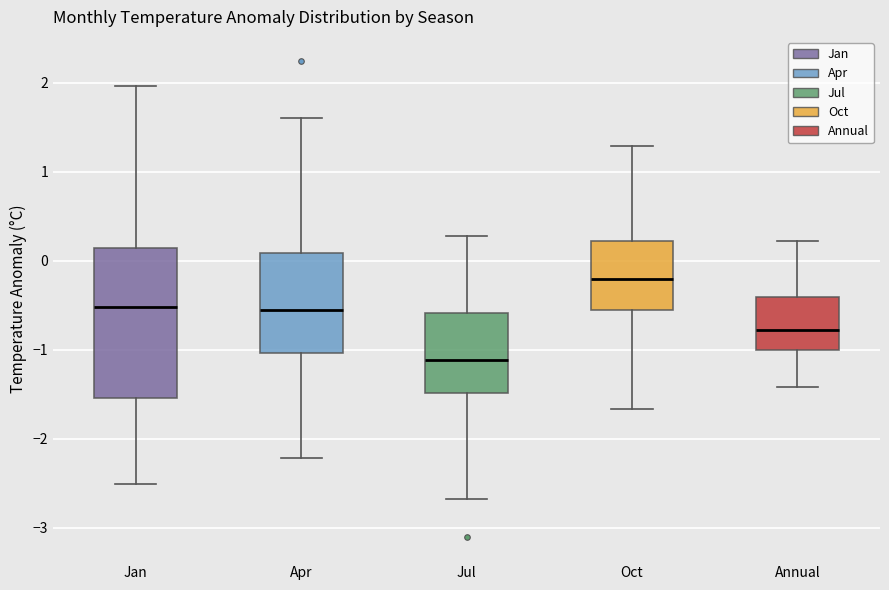

Comparing the boxes themselves (not the whiskers), which one is the tallest?

Jan